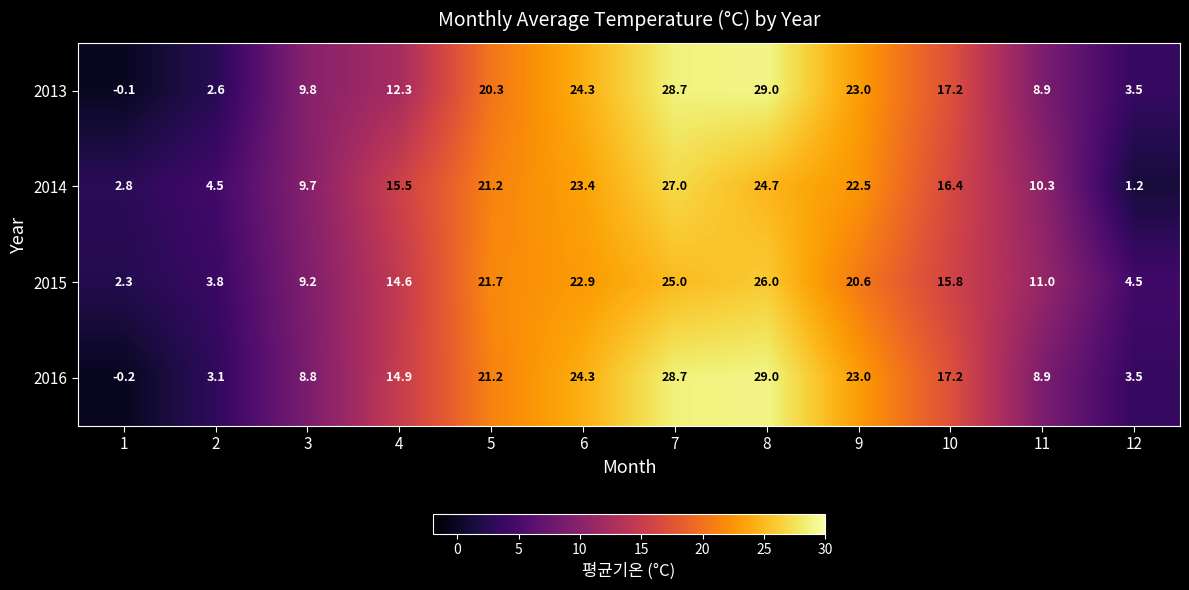

How many data points does each series have?

12